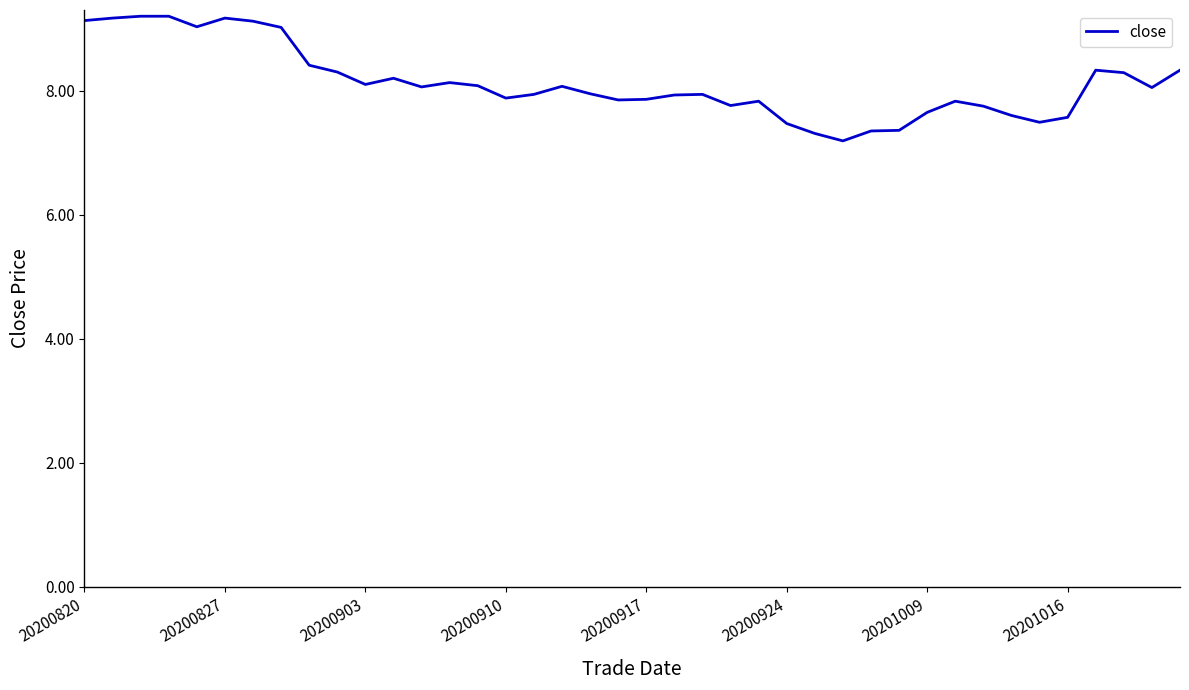

What is the difference between the maximum and minimum values?

2.0